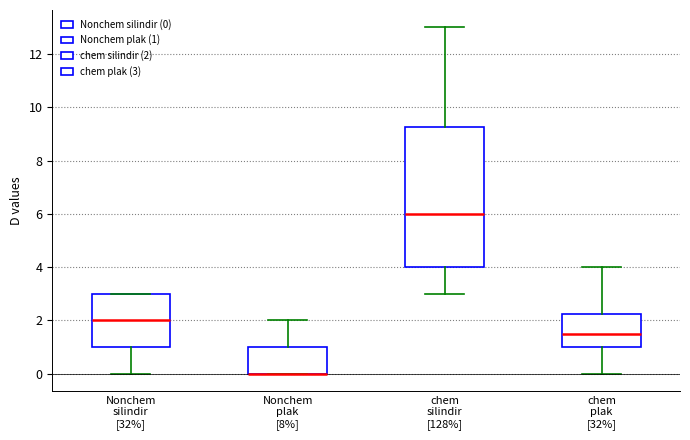

Which box is the tallest, from its lower edge to its upper edge?

chem silindir [128%]